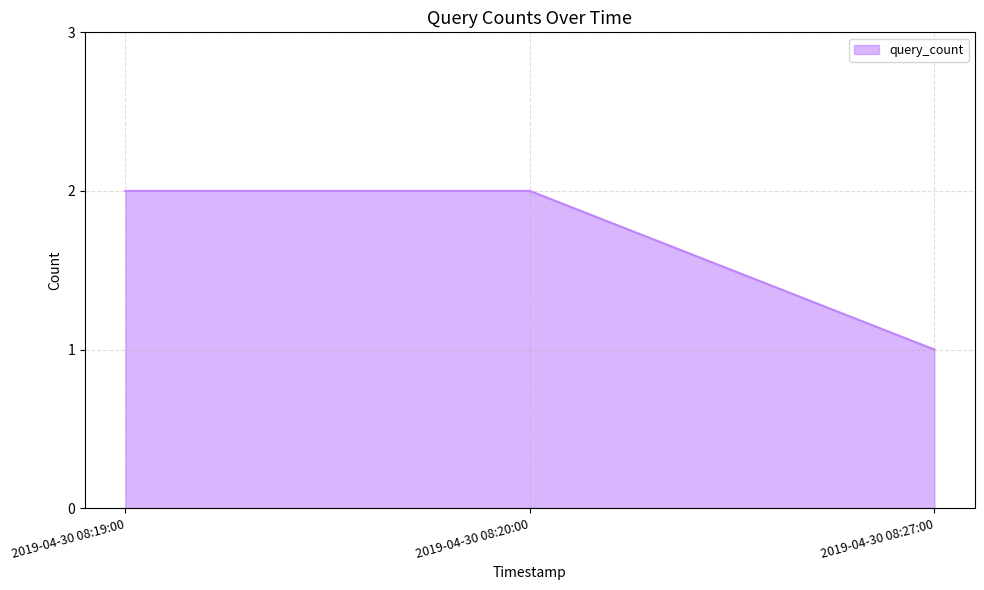

What position from the right is 2019-04-30 08:20:00?

2